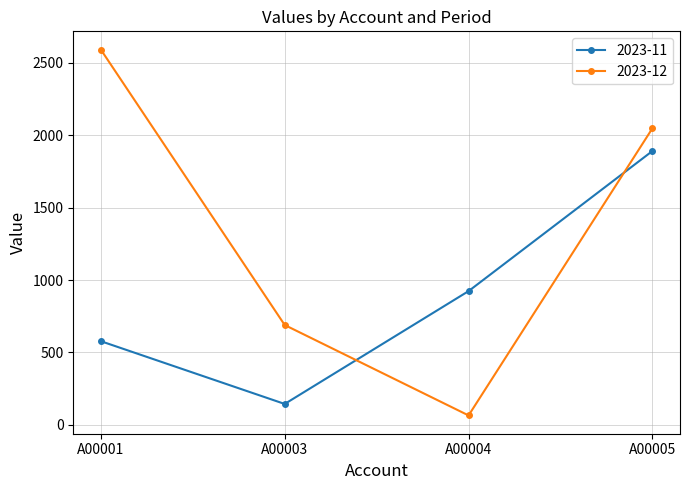

Does the chart have visible grid lines?

Yes